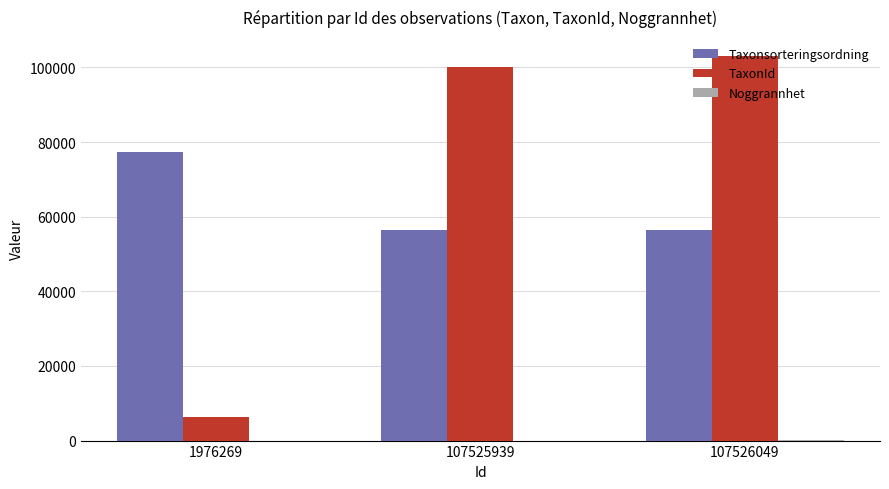

At which category is the sum across all series the highest?

107526049